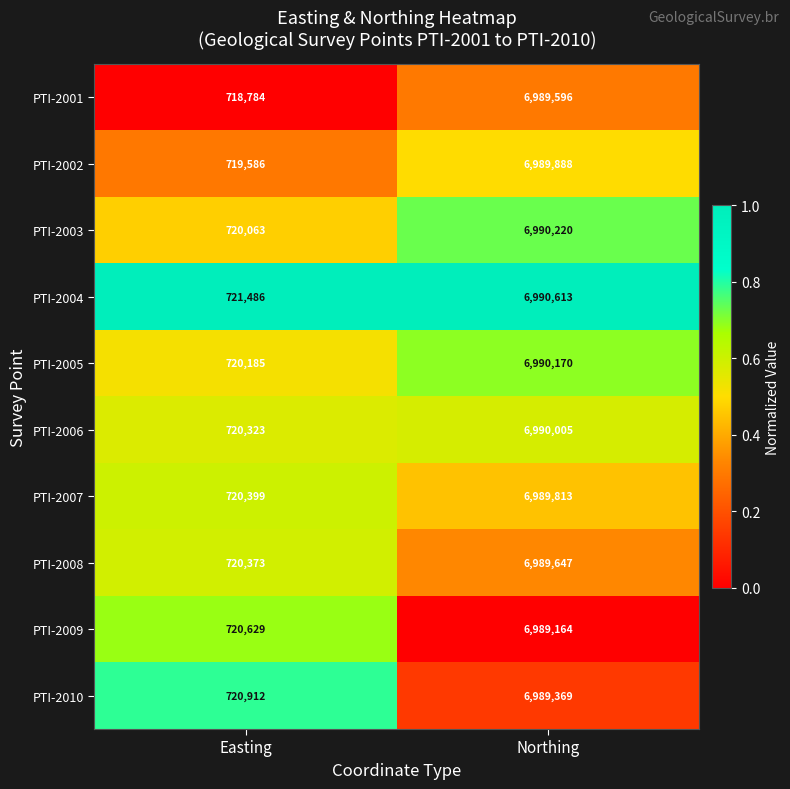

At Easting, list the series in order from smallest to largest.

PTI-2001, PTI-2002, PTI-2003, PTI-2005, PTI-2006, PTI-2008, PTI-2007, PTI-2009, PTI-2010, PTI-2004